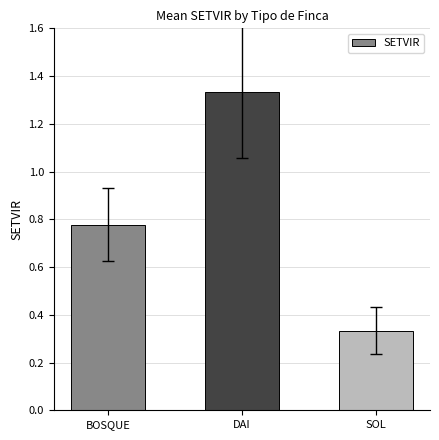

List the labels in order of value, smallest first.

SOL, BOSQUE, DAI